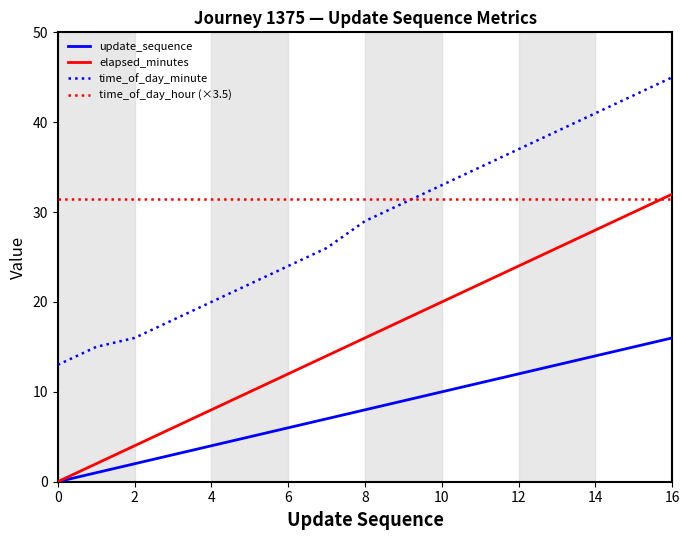

Reading left to right, extract all data points from this chart.

update_sequence: 0.0	1.0	2.0	3.0	4.0	5.0	6.0	7.0	8.0	9.0	10.0	11.0	12.0	13.0	14.0	15.0	16.0
elapsed_minutes: 0.0	2.0	4.0	6.0	8.0	10.0	12.0	14.0	16.0	18.0	20.0	22.0	24.0	26.0	28.0	30.0	32.0
time_of_day_minute: 13.0	15.0	16.0	18.0	20.0	22.0	24.0	26.0	29.0	31.0	33.0	35.0	37.0	39.0	41.0	43.0	45.0
time_of_day_hour (×3.5): 31.5	31.5	31.5	31.5	31.5	31.5	31.5	31.5	31.5	31.5	31.5	31.5	31.5	31.5	31.5	31.5	31.5